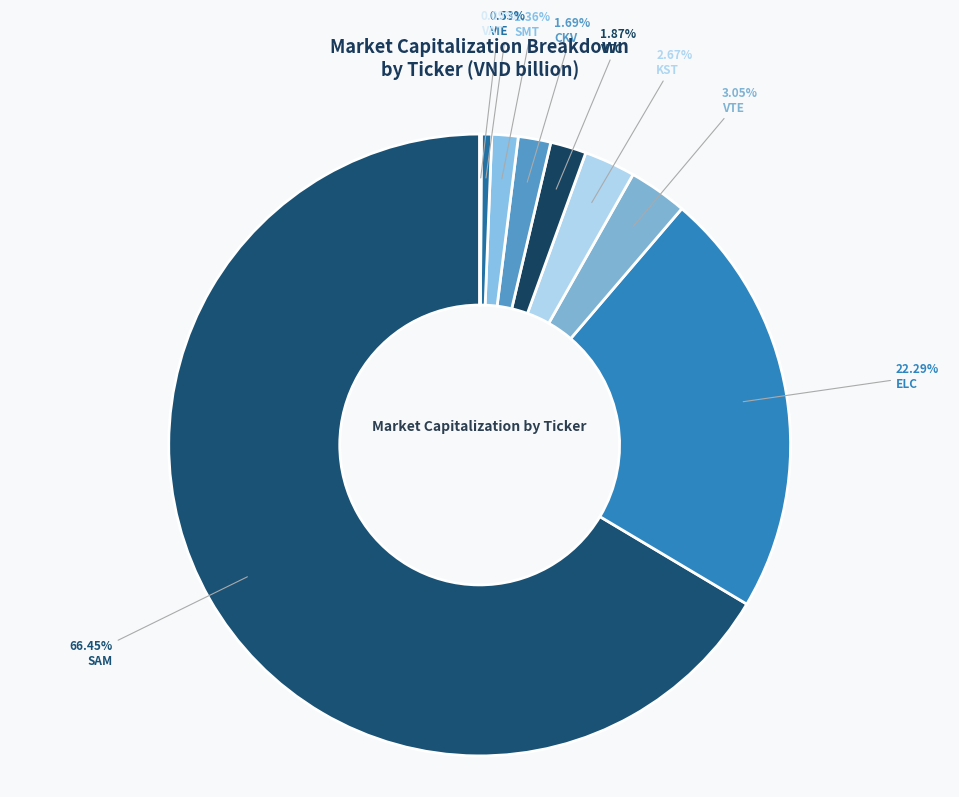

Is there a majority slice in this chart?

Yes